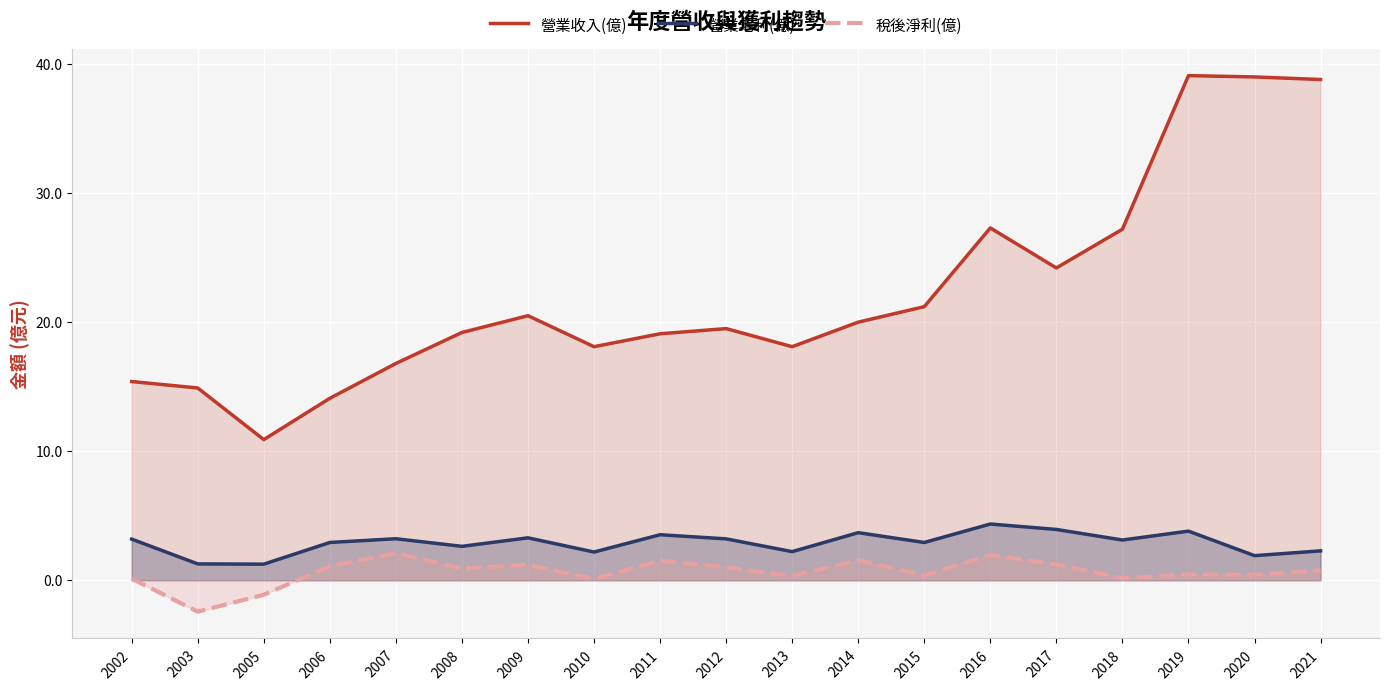

What is the sum of all 稅後淨利(億) values?

11.8